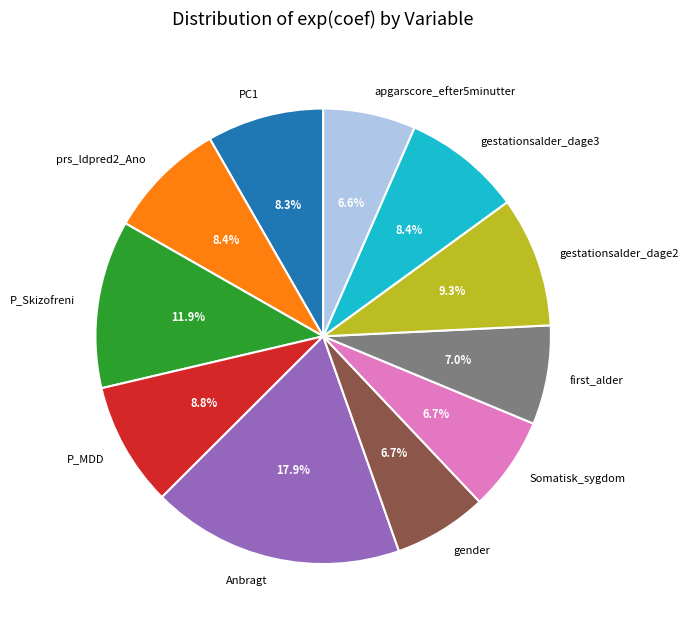

What percentage is the prs_ldpred2_Ano slice, to the nearest percent?

8%